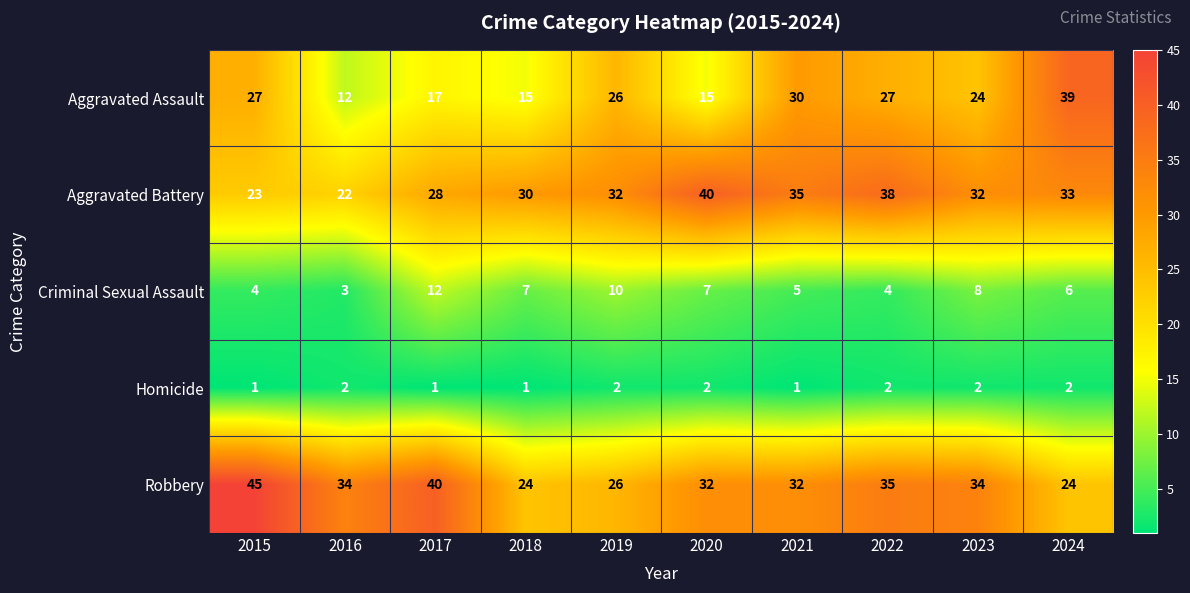

What is the approximate value of Criminal Sexual Assault at 2016?

3